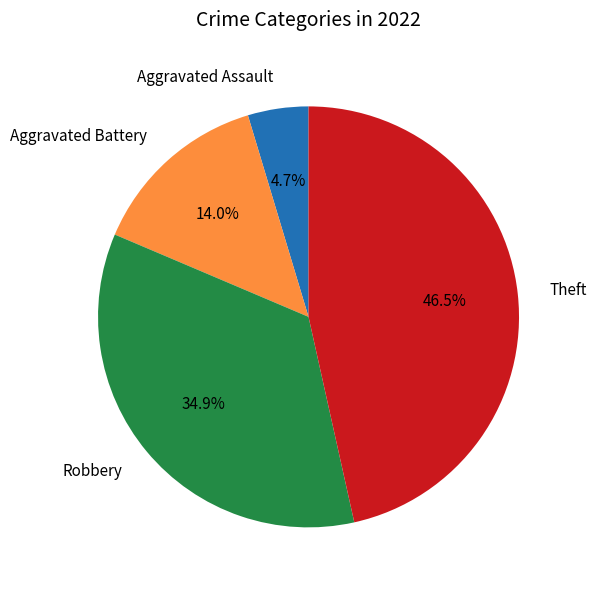

Which slice is the largest?

Theft